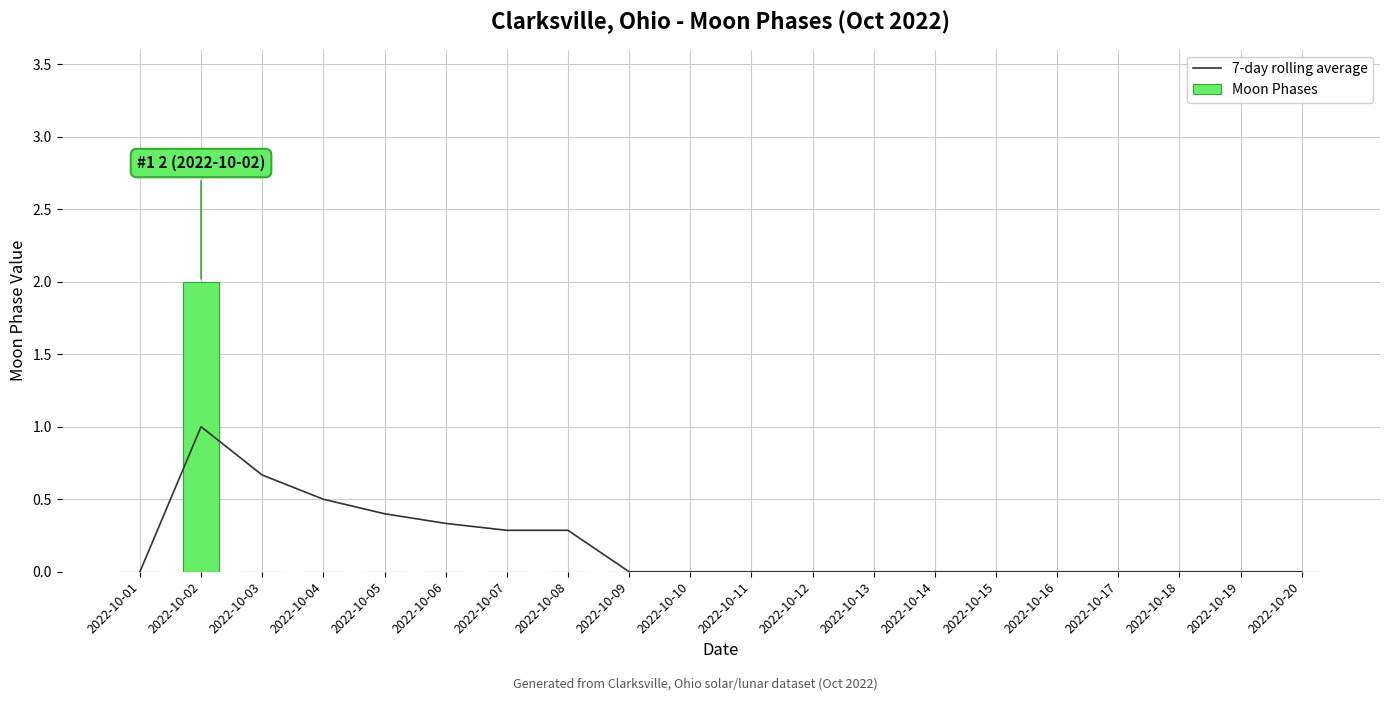

Which series has the largest total across all categories?

7-day rolling average